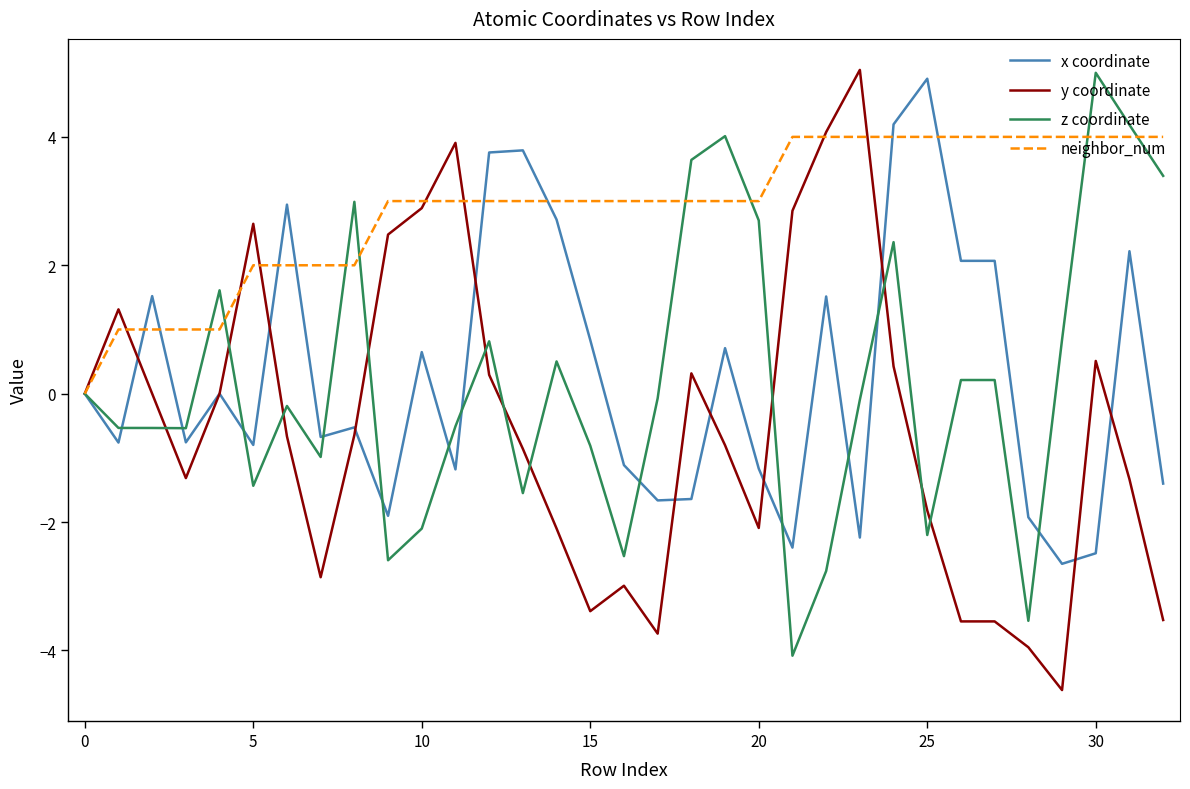

What is the average value of the neighbor_num series?

2.9